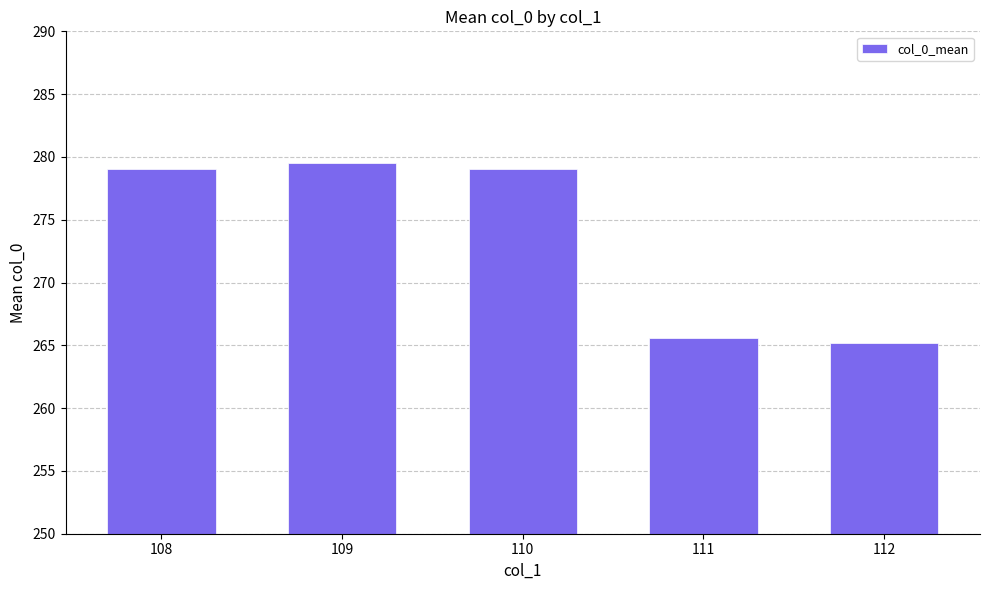

What is the sum of all values?

1368.3